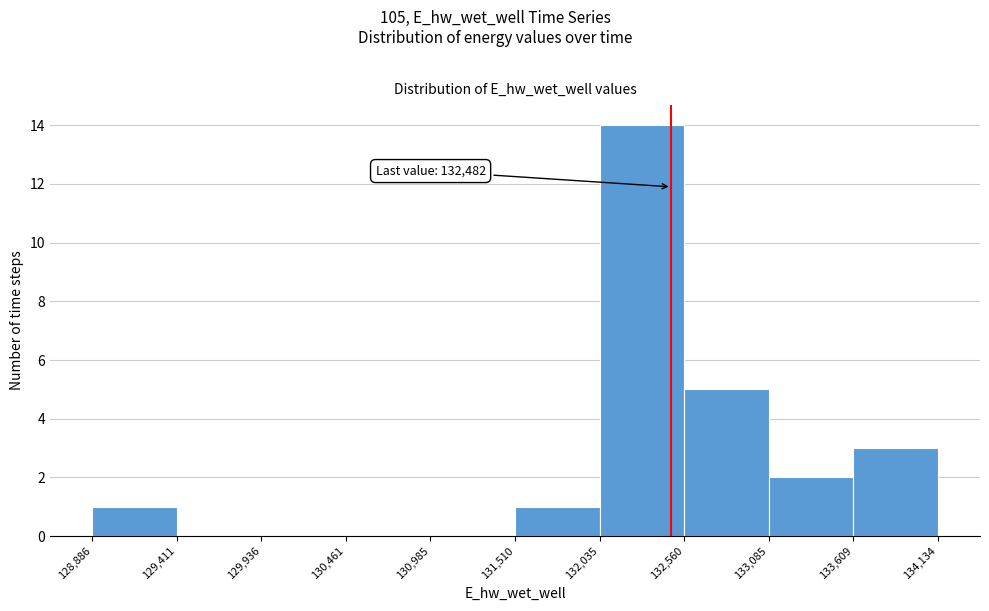

Over which range of the x-axis is the bar tallest?

132,035 to 132,560